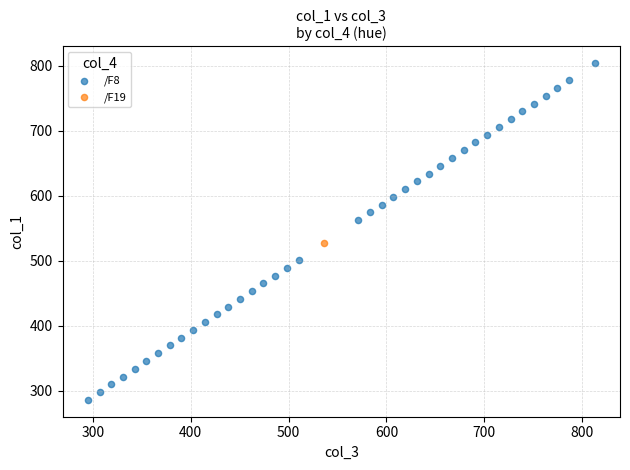

What are all the series names shown in the legend?

/F8, /F19